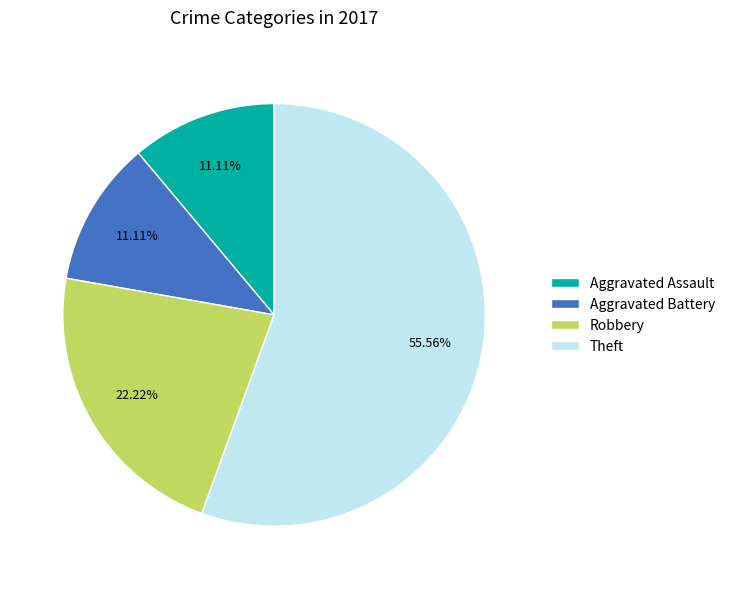

Which category has the biggest portion of the pie?

Theft